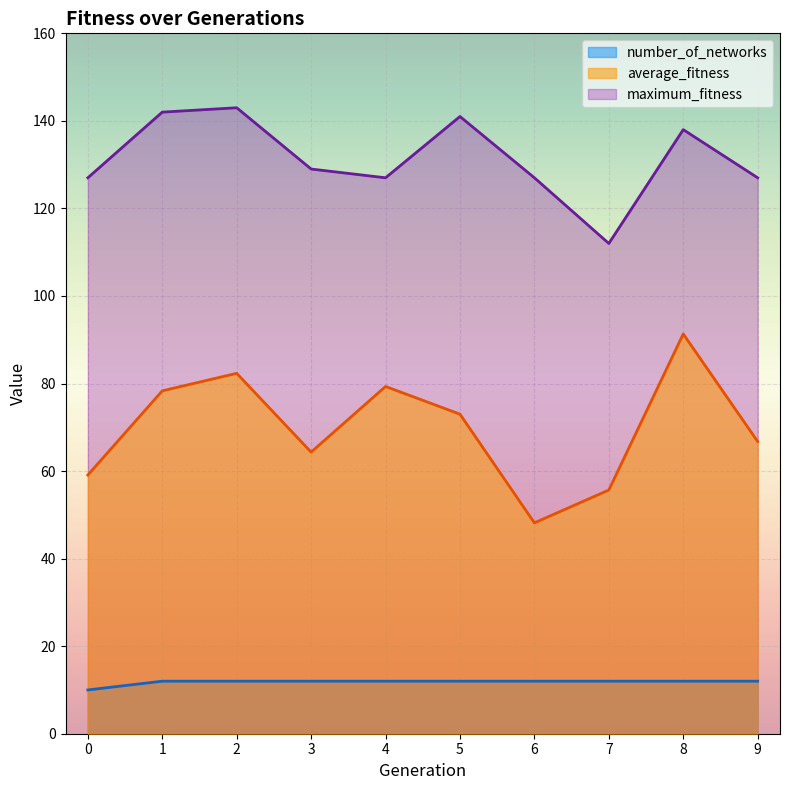

Which label corresponds to the largest value in the chart?

2